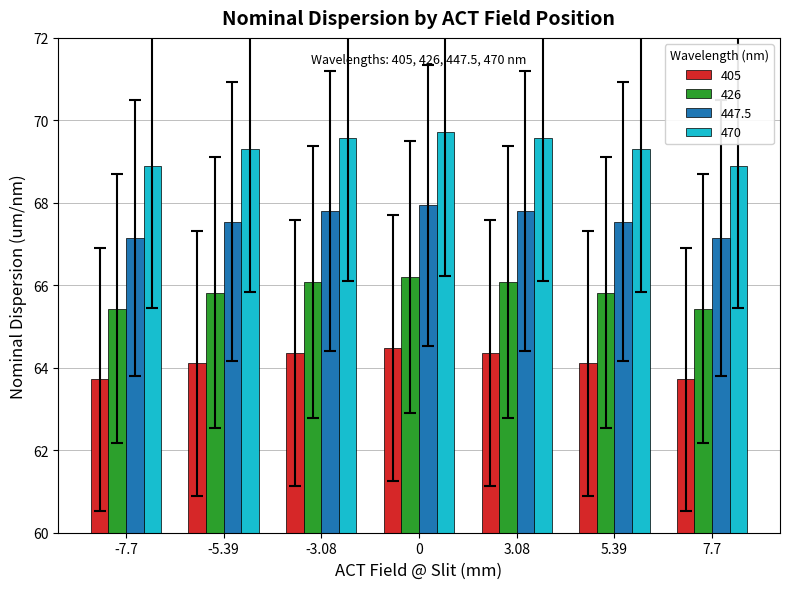

Read the 405 value at 5.39.

64.1